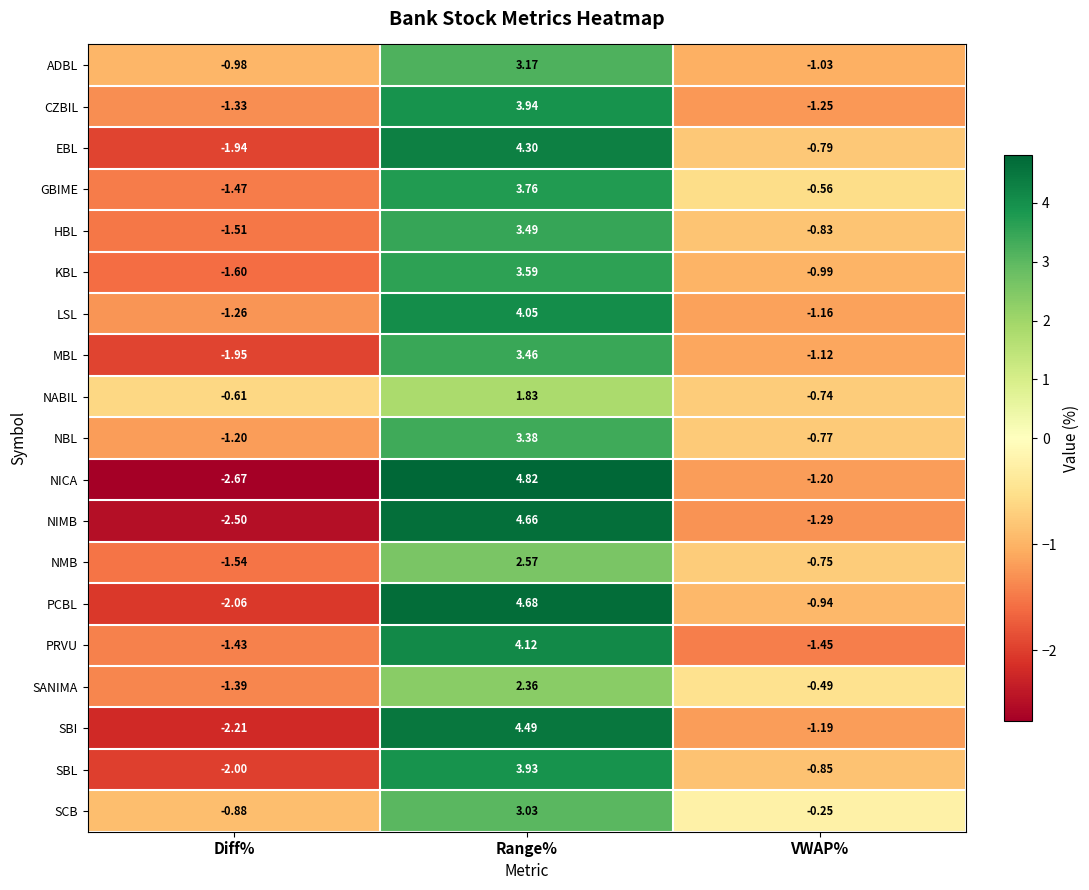

Which series has the largest total across all categories?

SCB